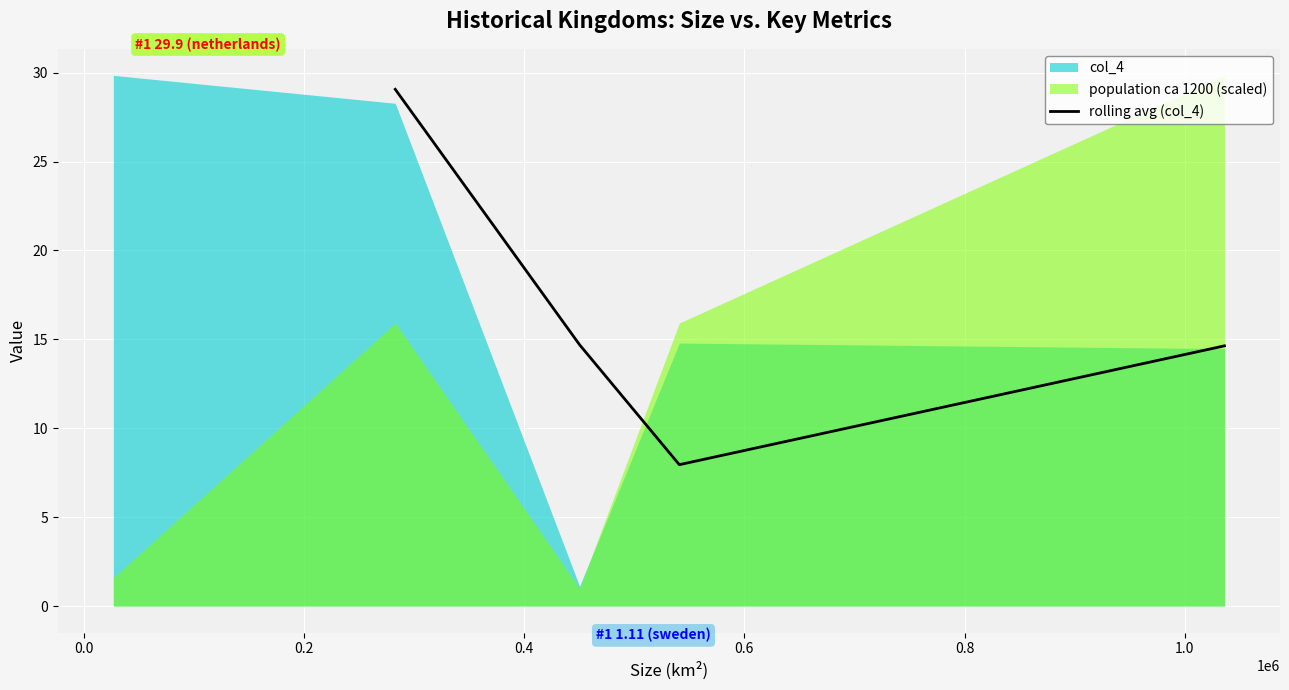

How many data points are less than 14?

1